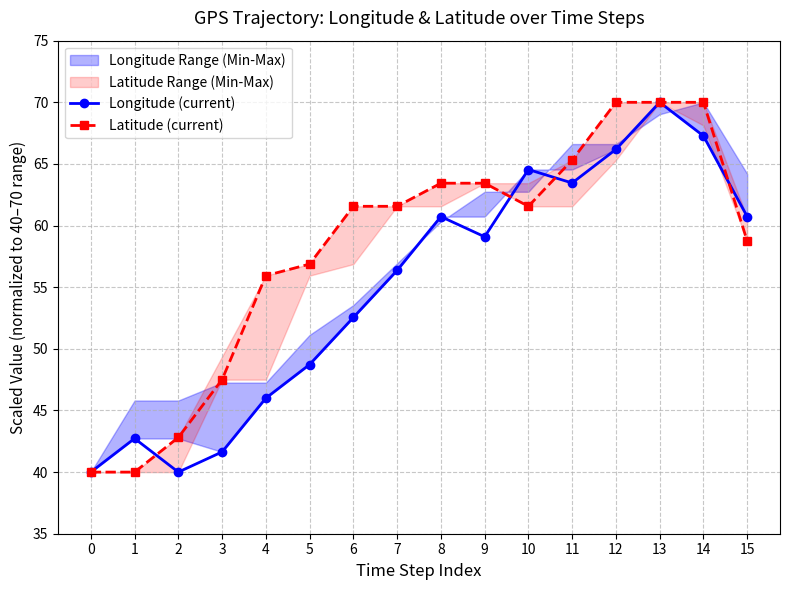

Between 0 and 8, which is larger?

8